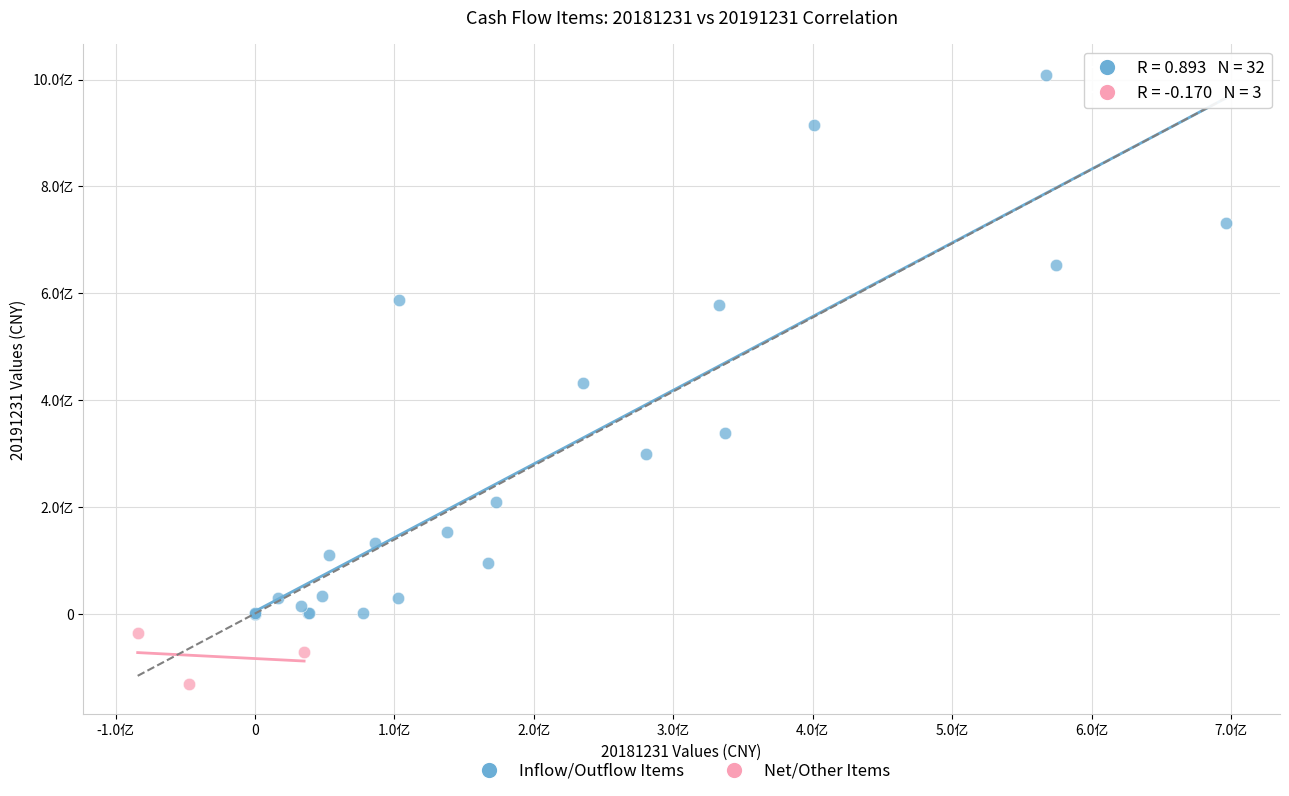

Which series contains the lowest Y value?

Net/Other Items